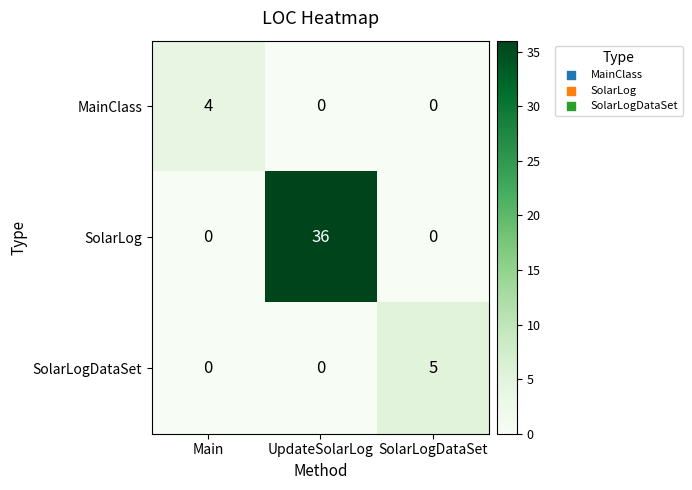

What is the spread (max minus min) of values at Main?

4